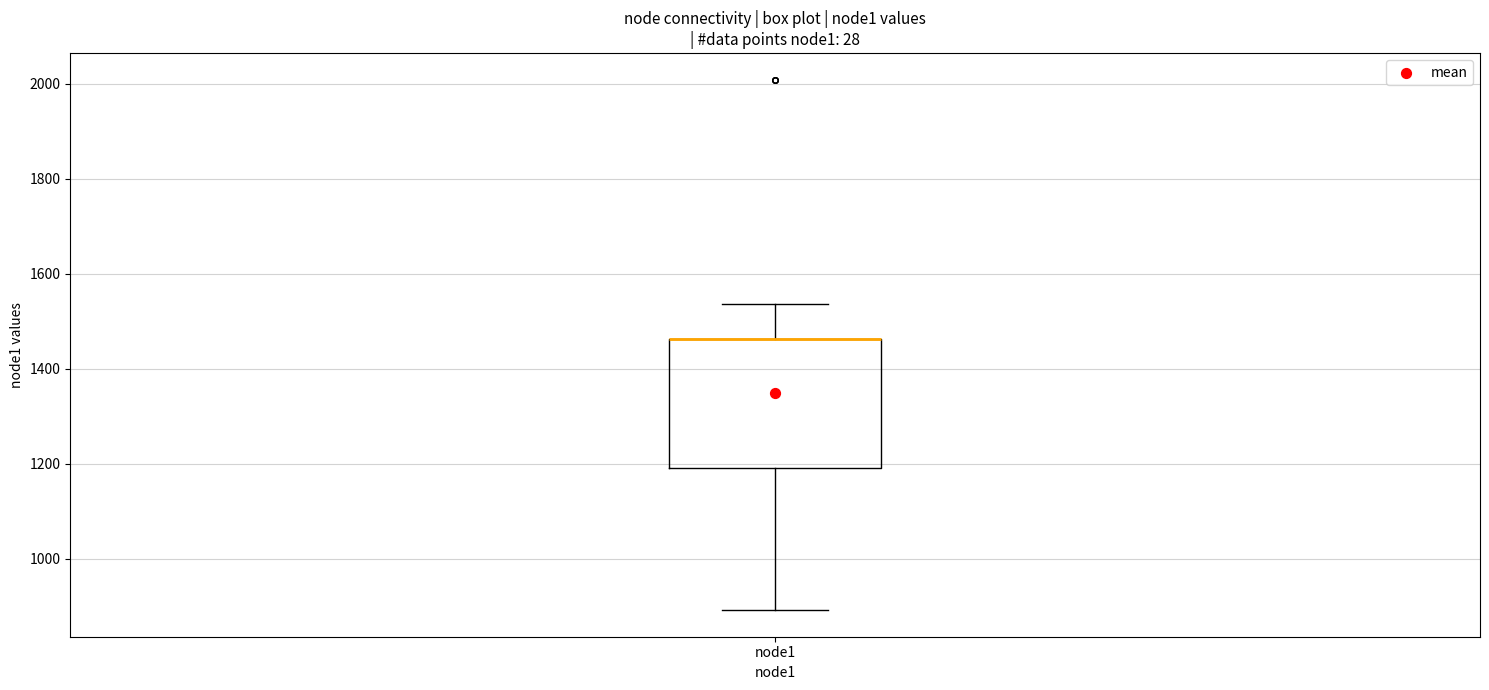

Where is the upper edge of the box for node1 on the y-axis? The values are not printed on the chart, so give them approximately, as read against the axis.

1460